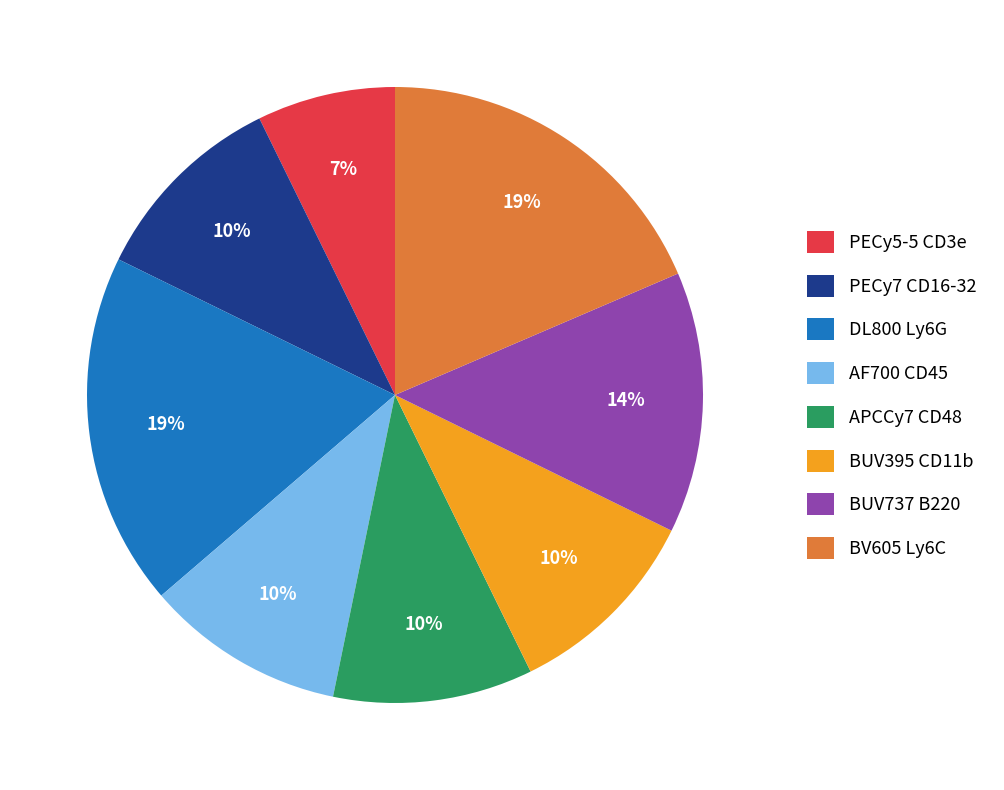

Is it true that AF700 CD45 is 10% of the pie?

True